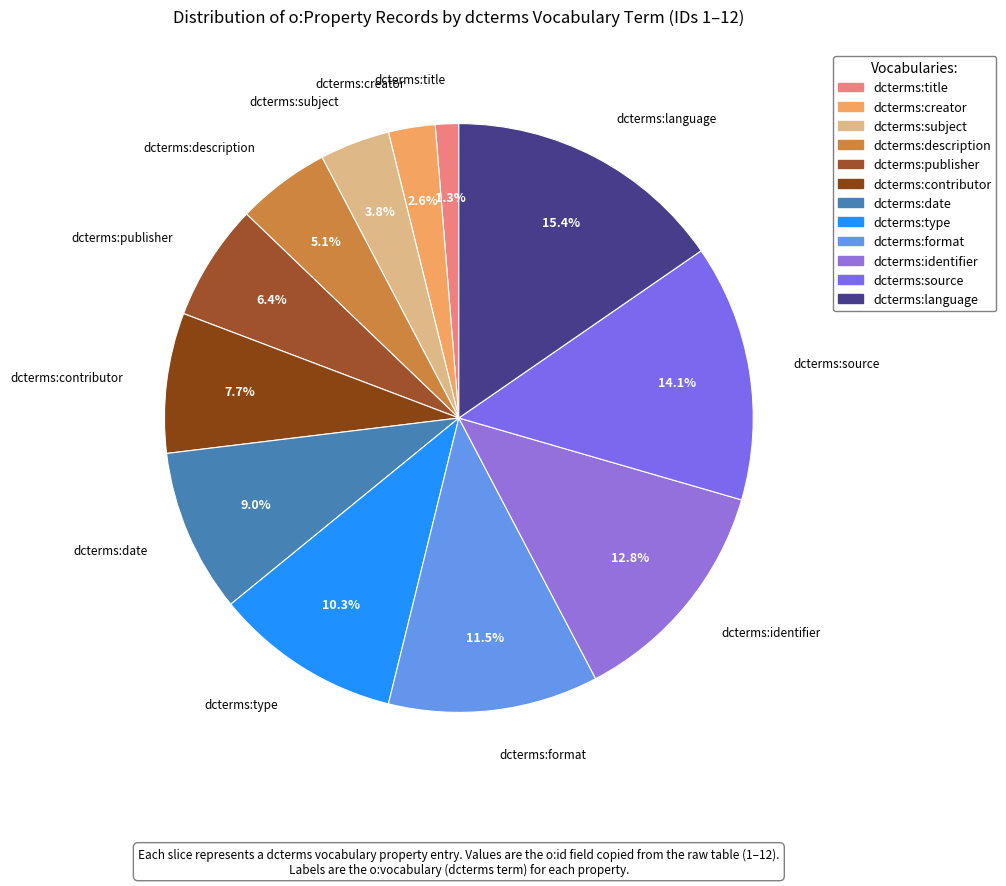

Which has a higher value, dcterms:source or dcterms:type?

dcterms:source